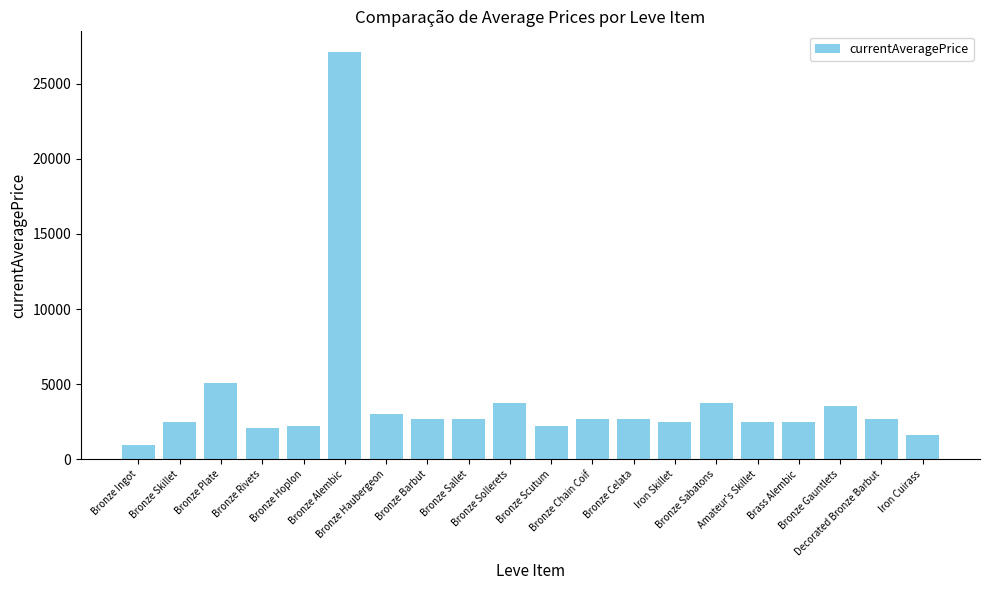

What is the difference between the maximum and minimum values?

26191.9